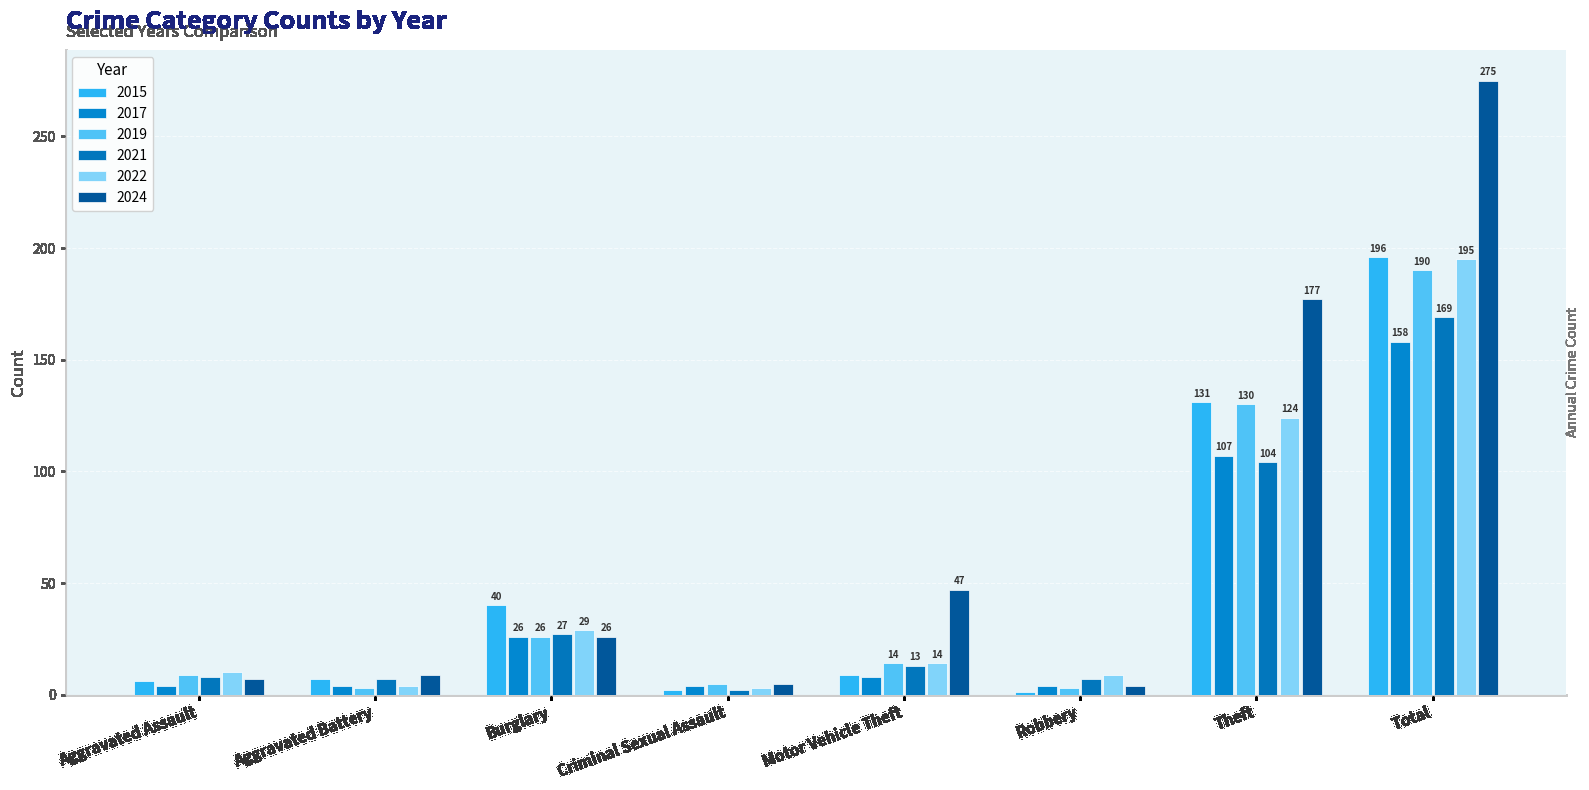

Which category has the highest value across all series?

Total